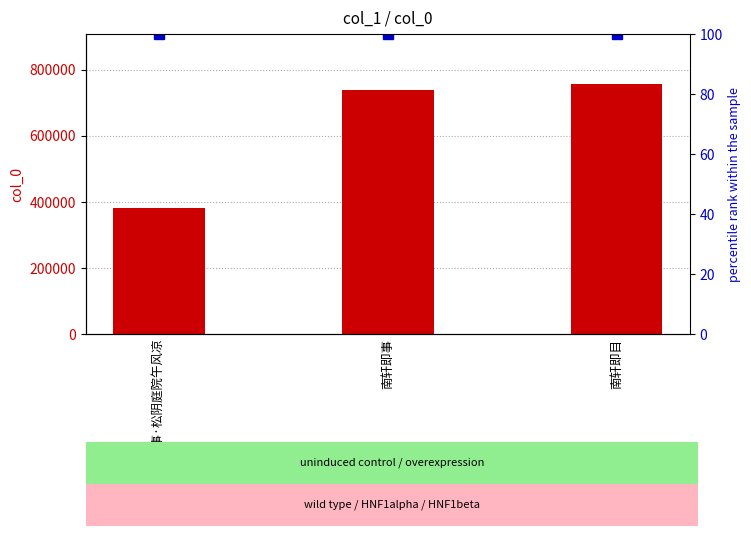

How many categories are shown in the chart?

3